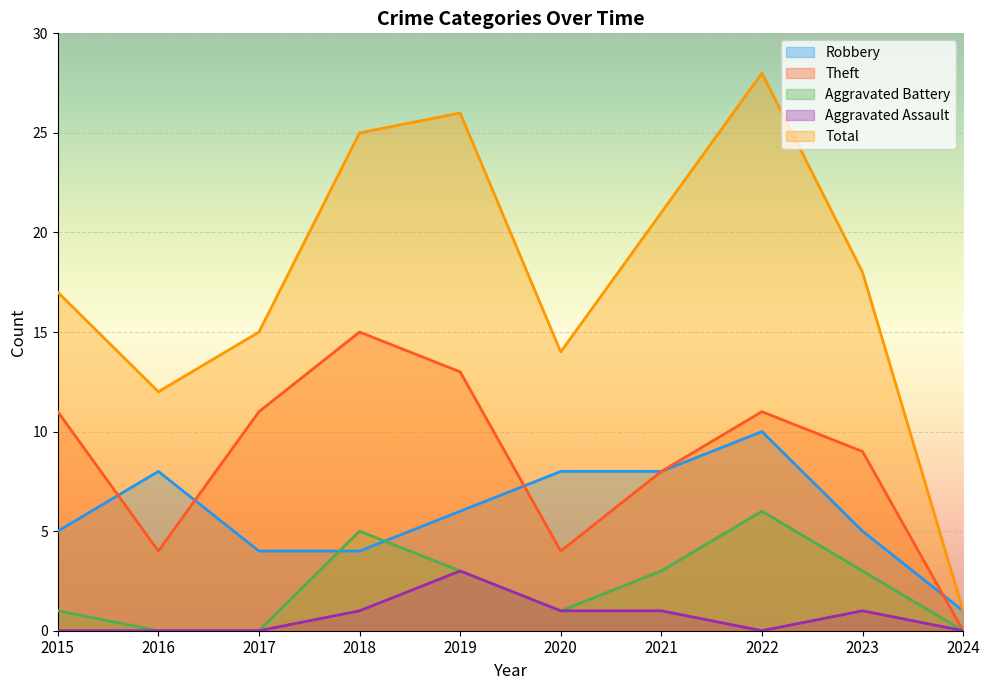

What are all the series names shown in the legend?

Robbery, Theft, Aggravated Battery, Aggravated Assault, Total